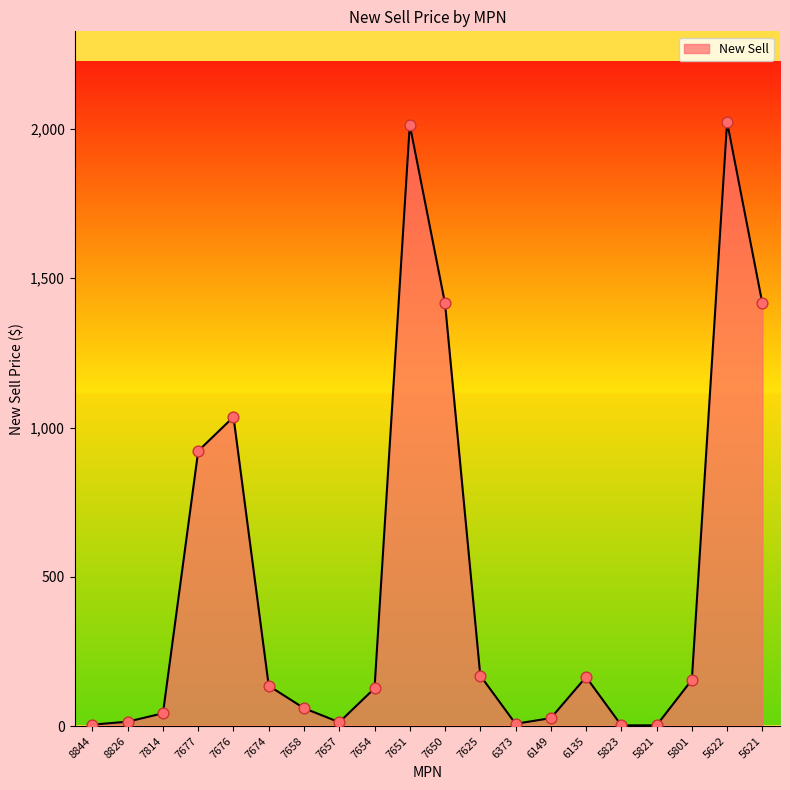

Approximately how many times larger is the value at 7674 compared to 5823?

56.8